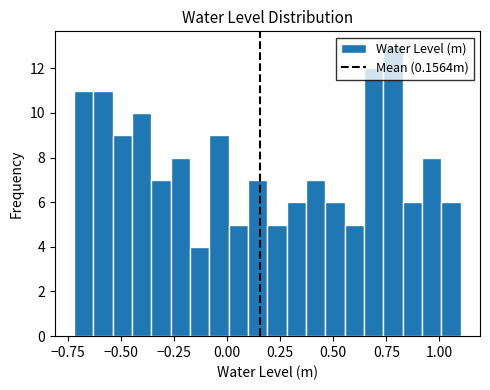

Around what value on the x-axis is the tallest bar? Give the approximate position of its centre, as read against the axis.

0.80